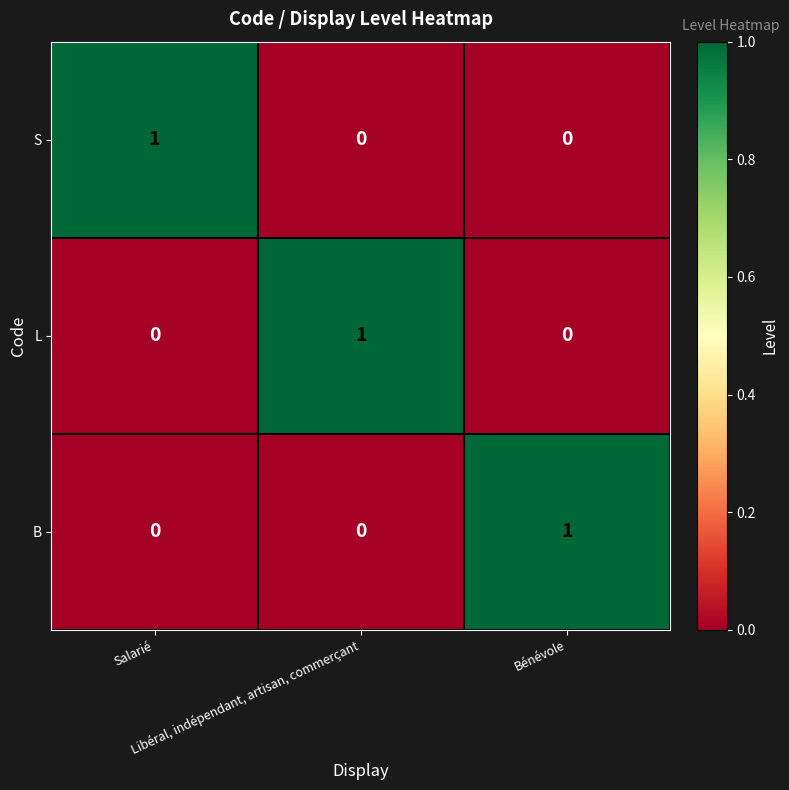

At how many categories does at least one series exceed 0?

3